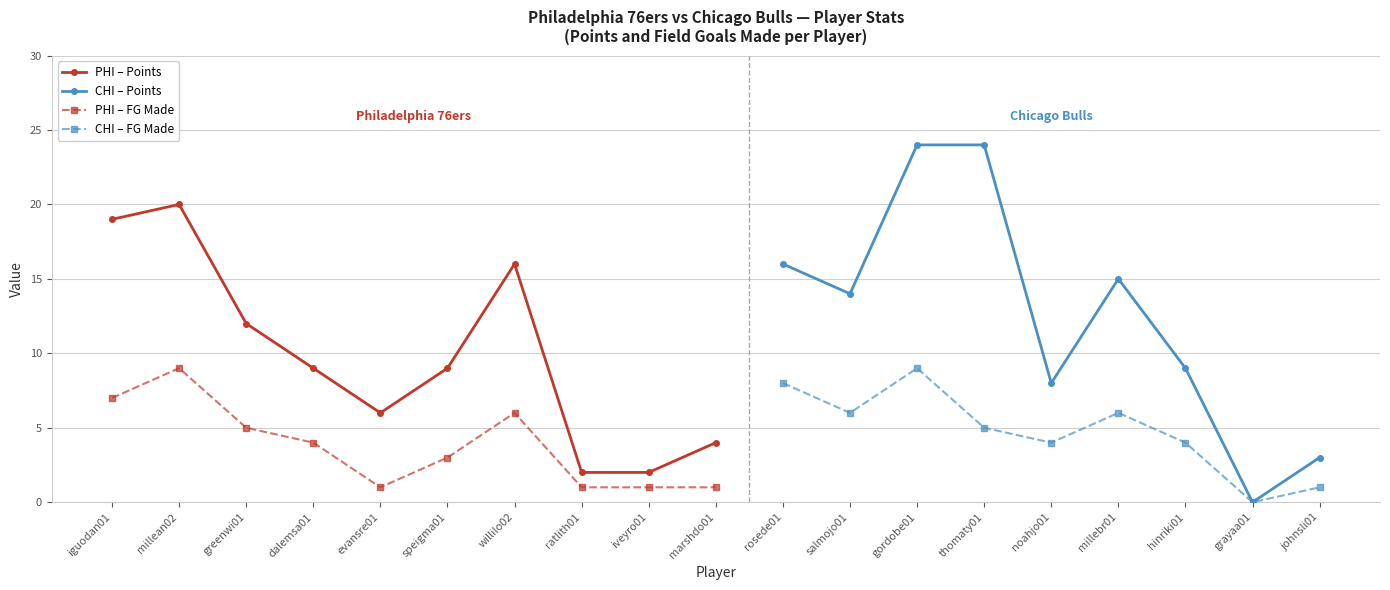

How many interior local peaks does the PHI – Points series have?

2